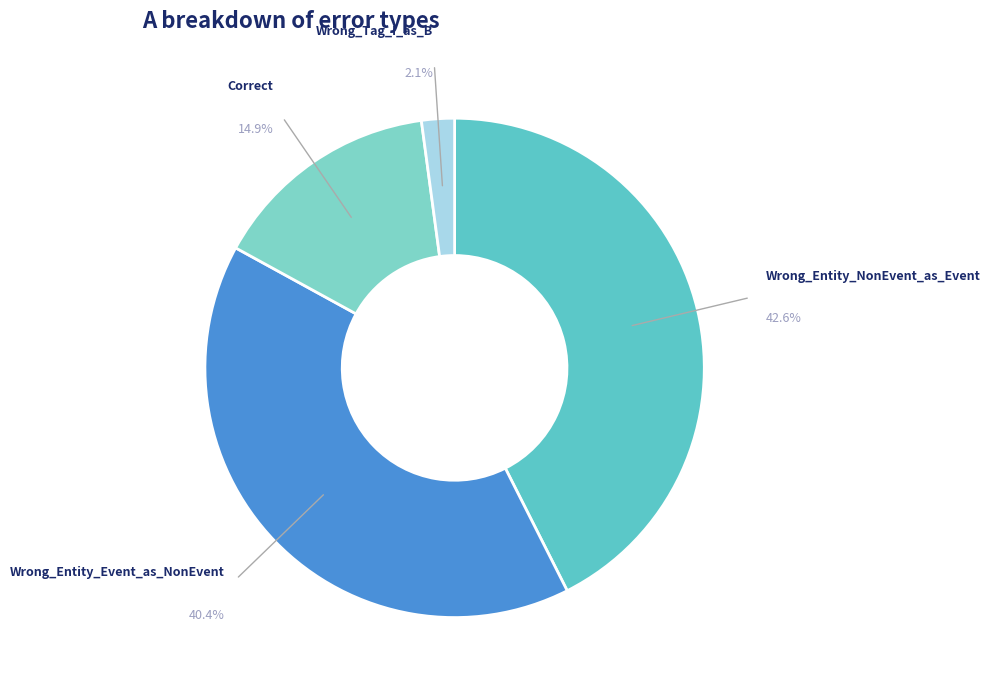

Between Correct and Wrong_Tag_I_as_B, which is larger?

Correct